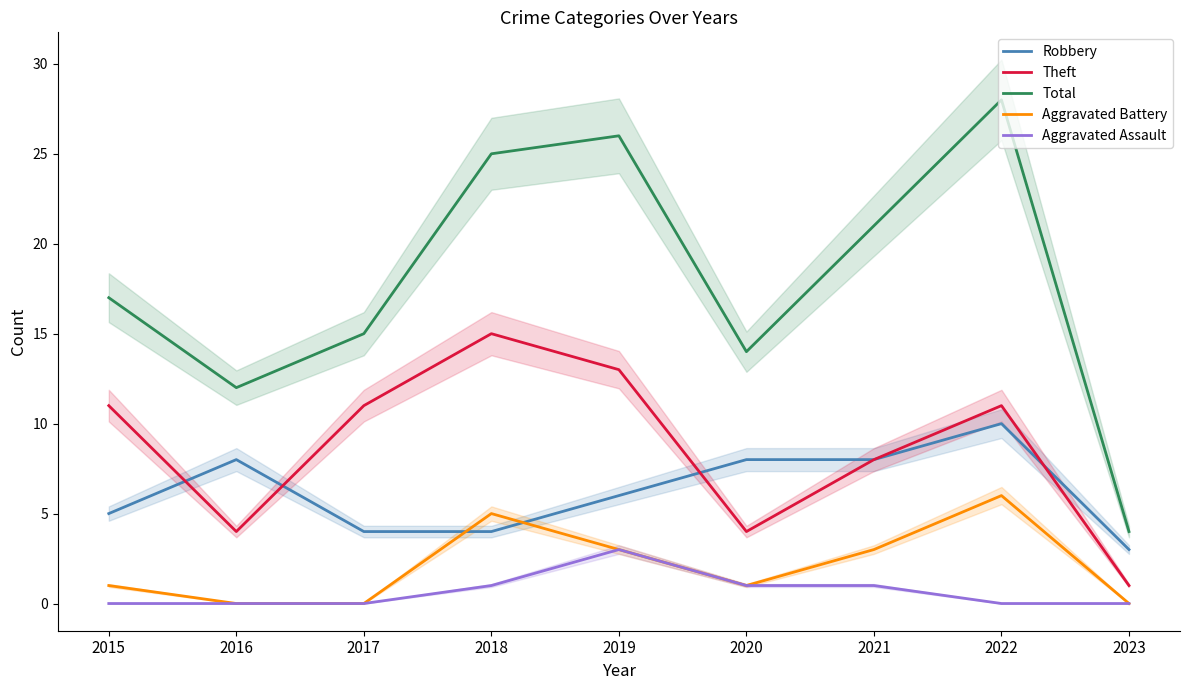

Which series has the widest spread of values?

Total